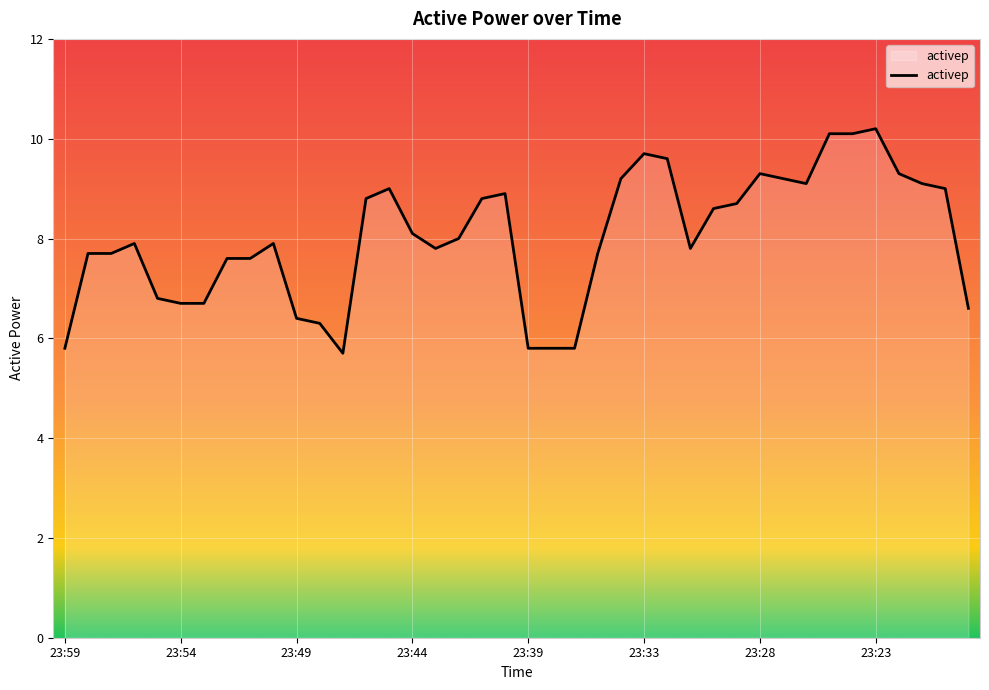

What is the minimum value shown in the chart?

5.7